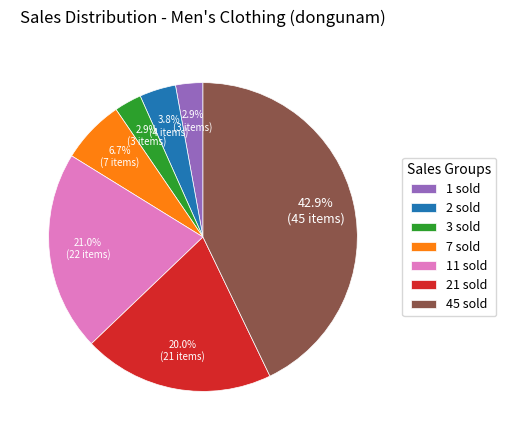

Is there a majority slice in this chart?

No